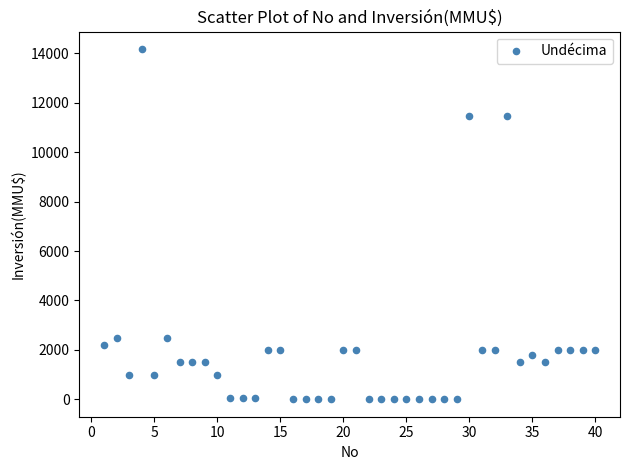

What is the range of X values (max minus min)?

39